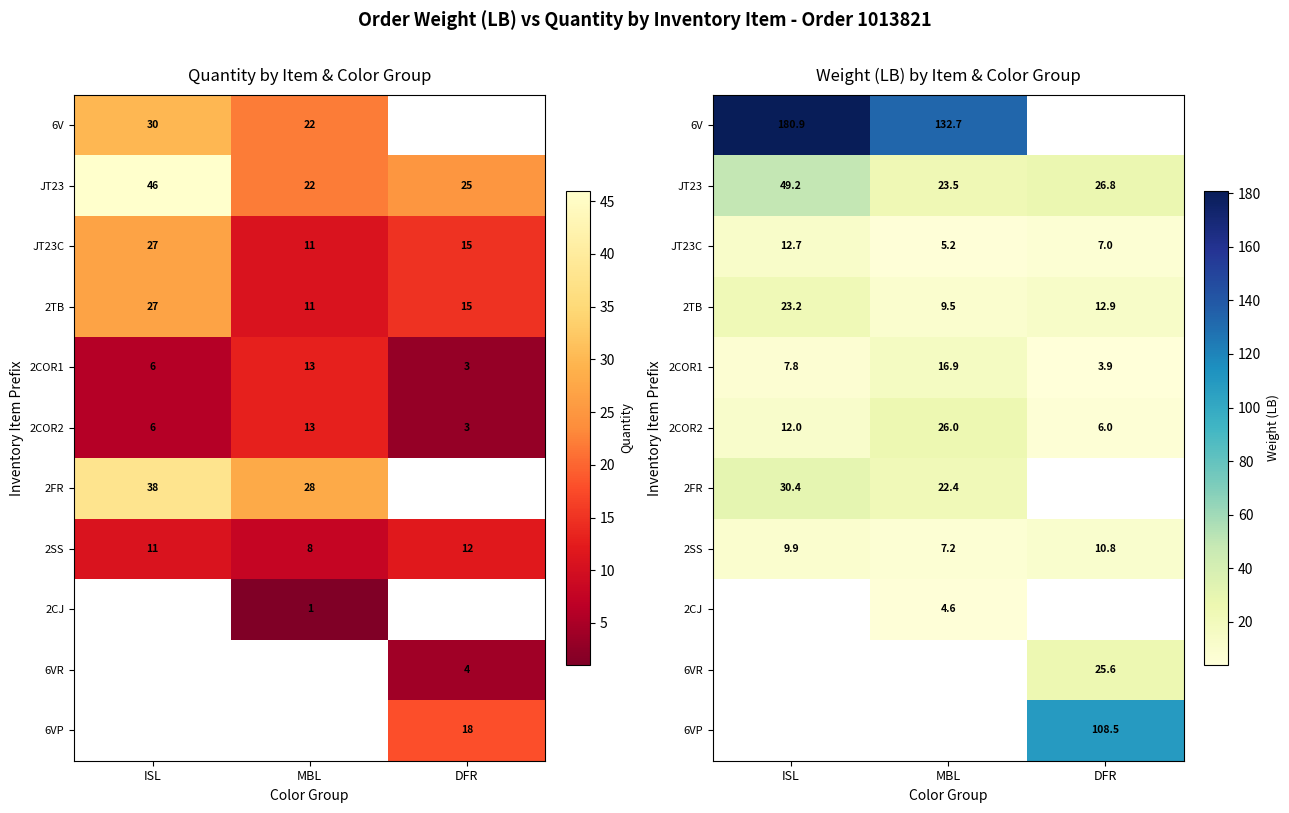

What is the sum of the row_5 values at ISL and MBL?

38.0